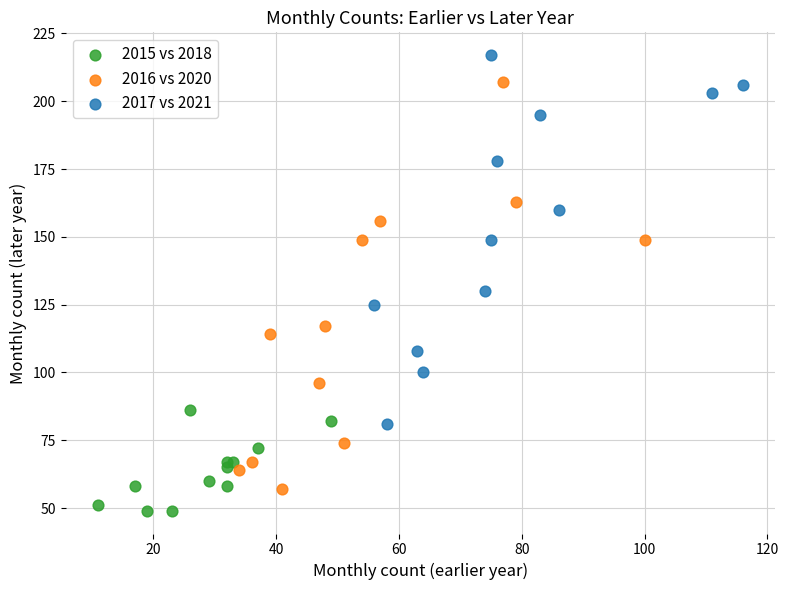

What are all the series names shown in the legend?

2015 vs 2018, 2016 vs 2020, 2017 vs 2021